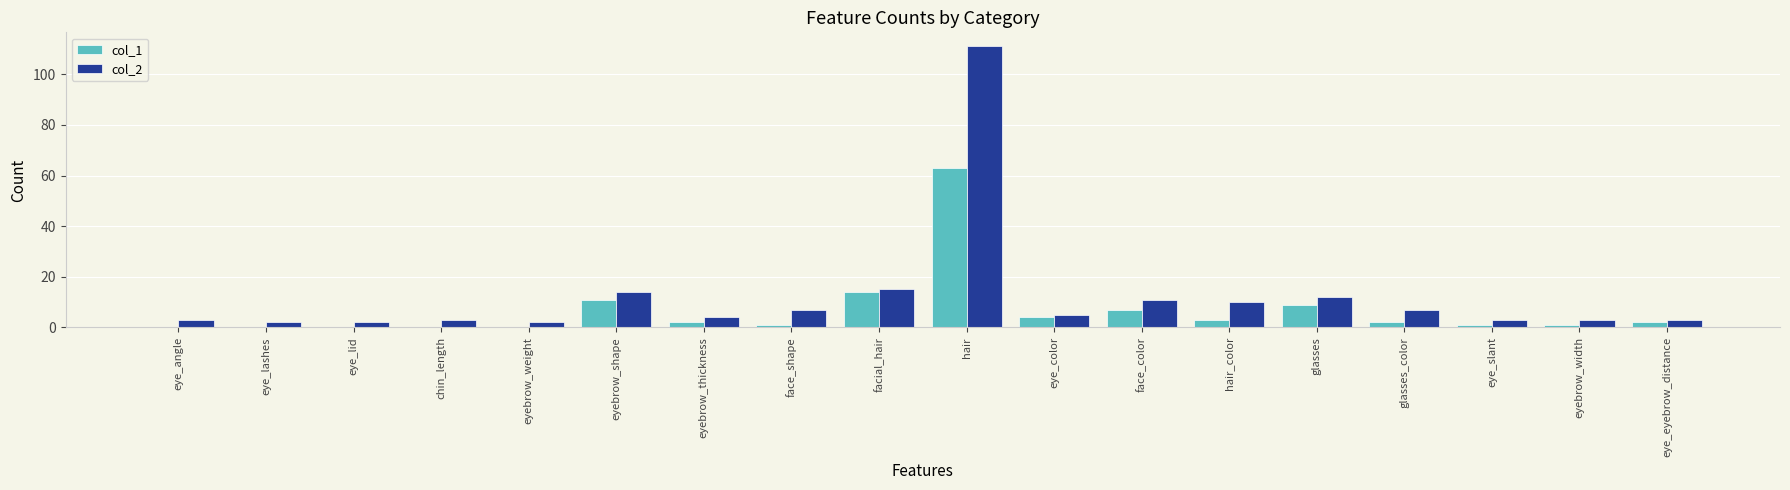

Is the value of col_1 at eyebrow_thickness greater than the value of col_2 at eye_color?

No